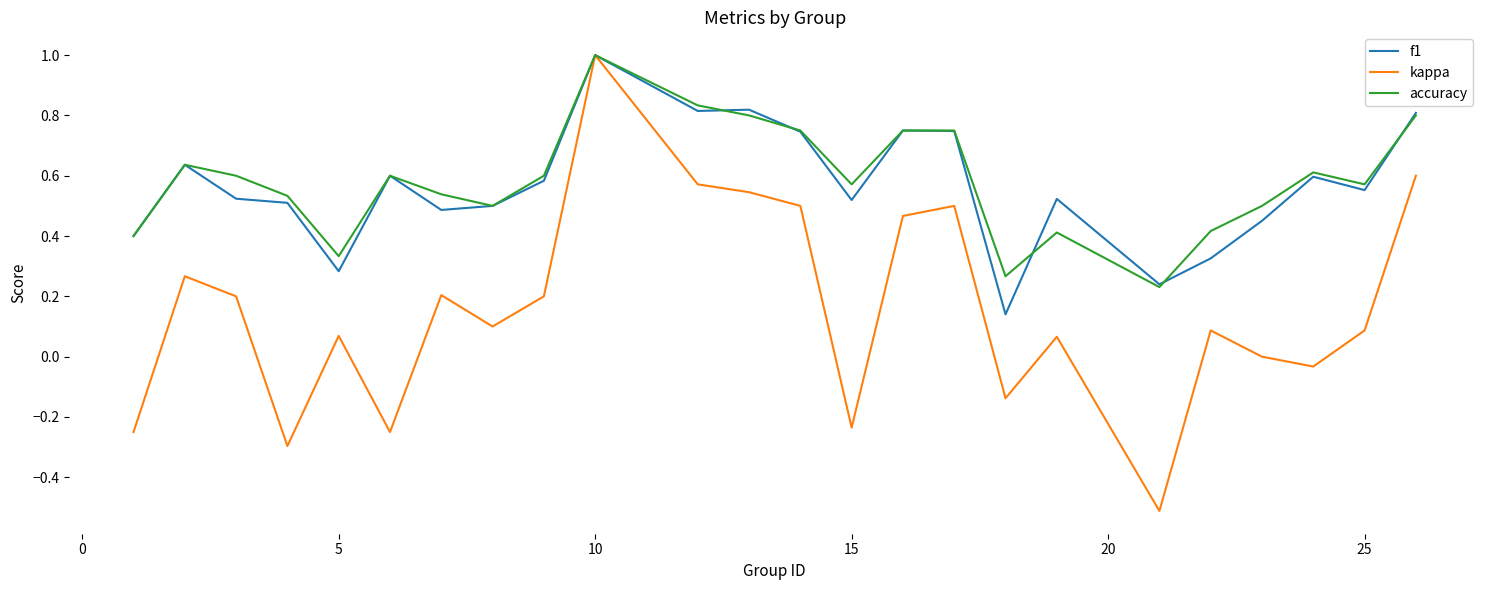

What is the highest value of the f1 series?

1.0